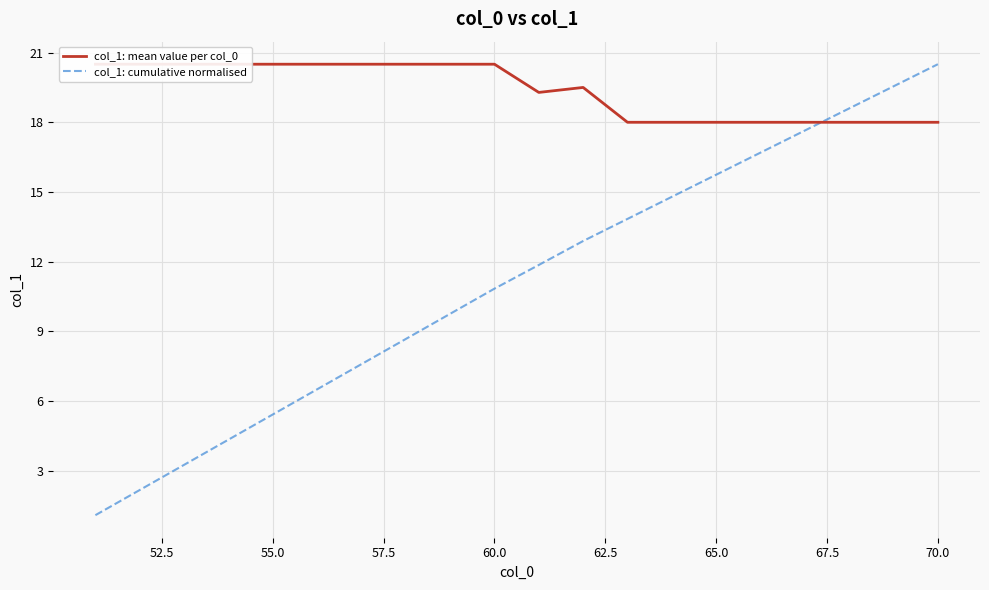

How many data points in col_1: mean value per col_0 are less than 20?

10